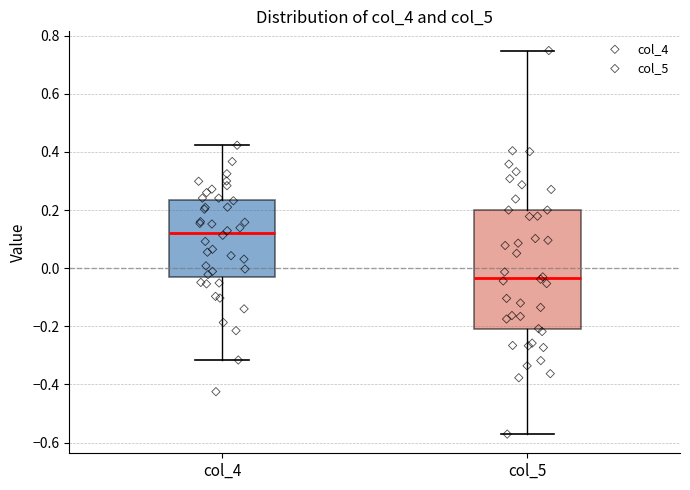

Where does the lower whisker of the box for col_5 end on the y-axis? The values are not printed on the chart, so give them approximately, as read against the axis.

-0.58